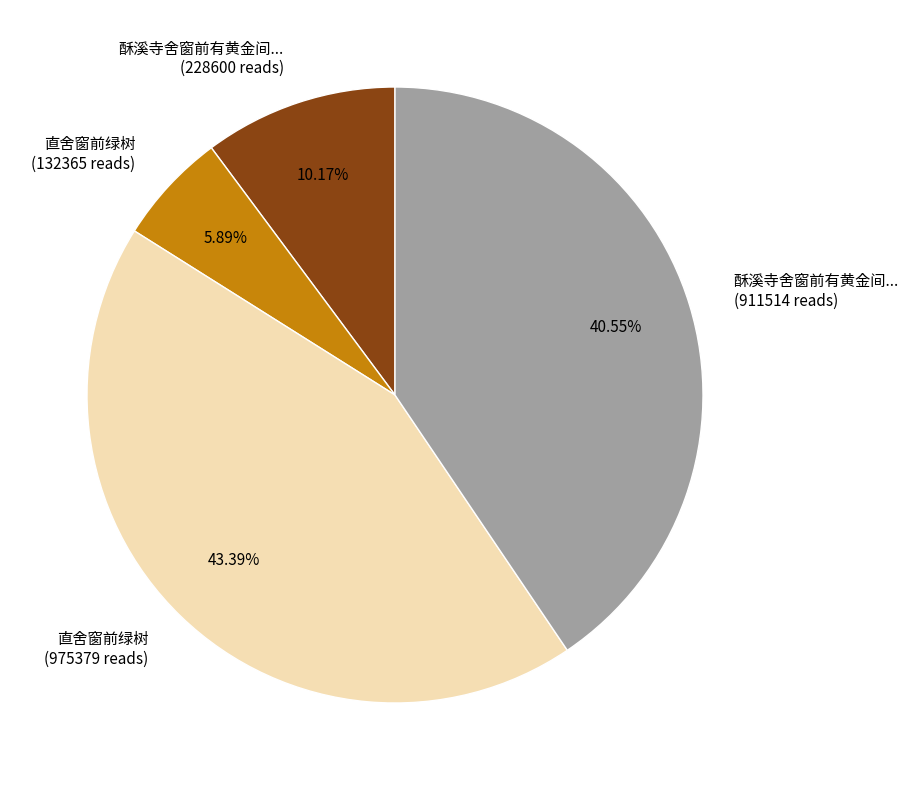

To the nearest percent, what is the average slice percentage?

25%